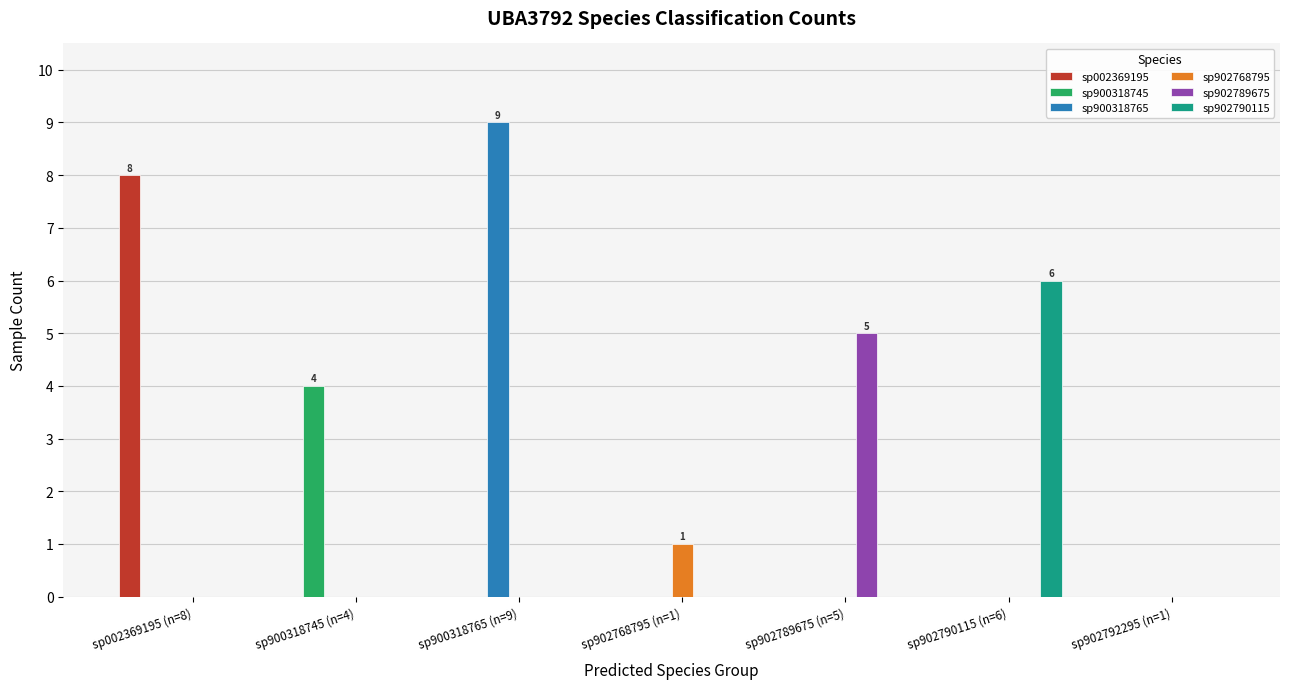

What is the sum of all sp002369195 values?

8